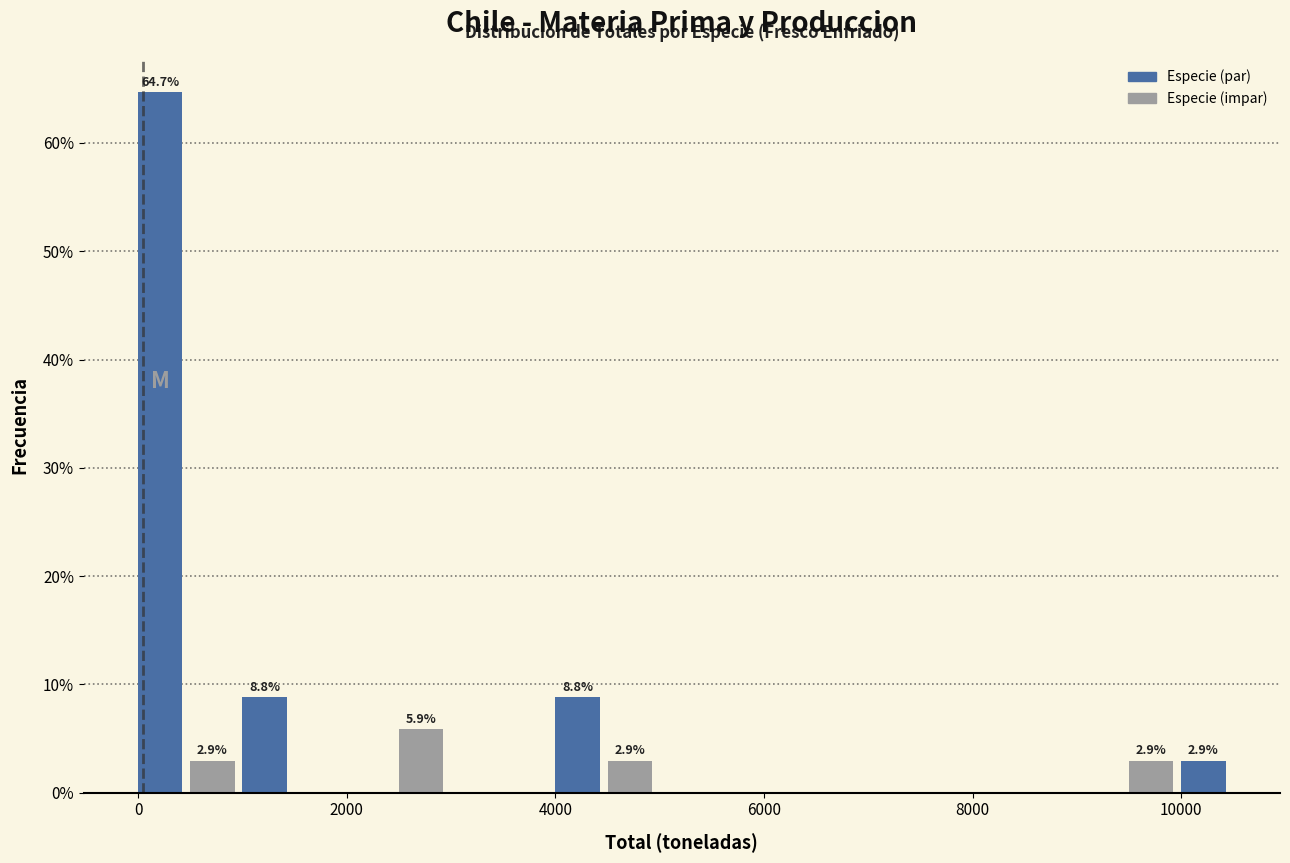

Read against the x-axis, roughly where is the centre of the tallest bar?

200